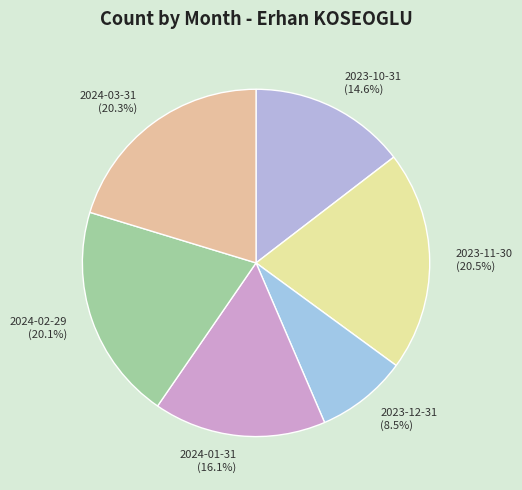

What portion of the pie excludes 2023-10-31?

85.4%